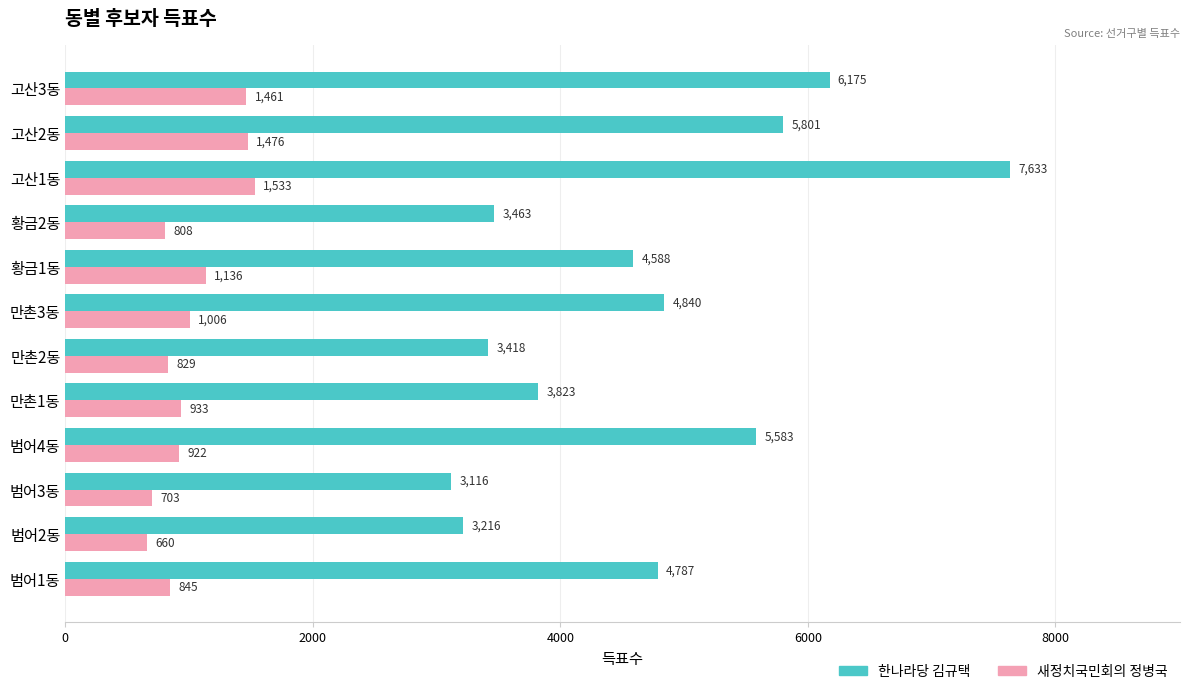

What is the difference between the maximum and second lowest values in the 한나라당 김규택 series?

4417